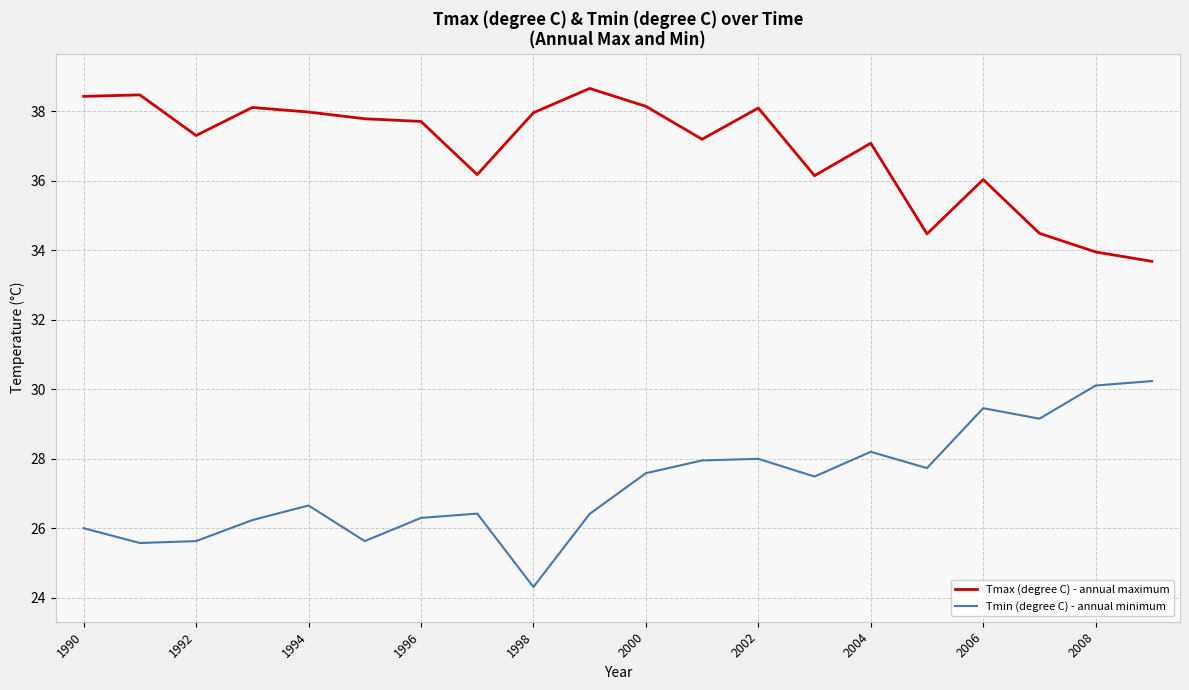

True or false: Tmin (degree C) - annual minimum and Tmax (degree C) - annual maximum intersect in this chart.

False